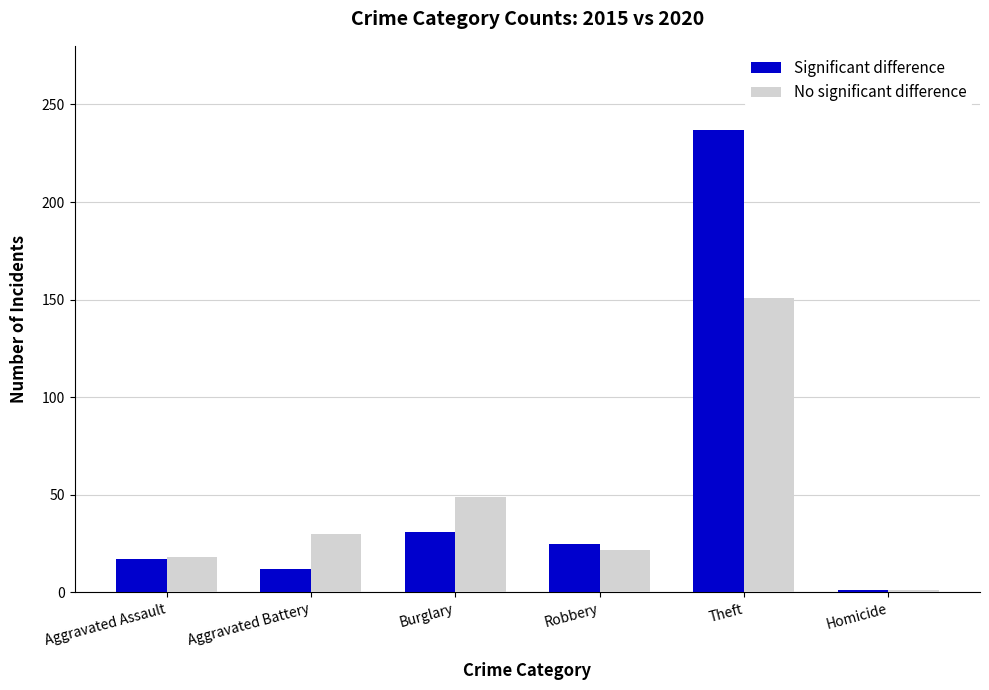

What is the difference between the Significant difference values at Theft and Burglary?

206